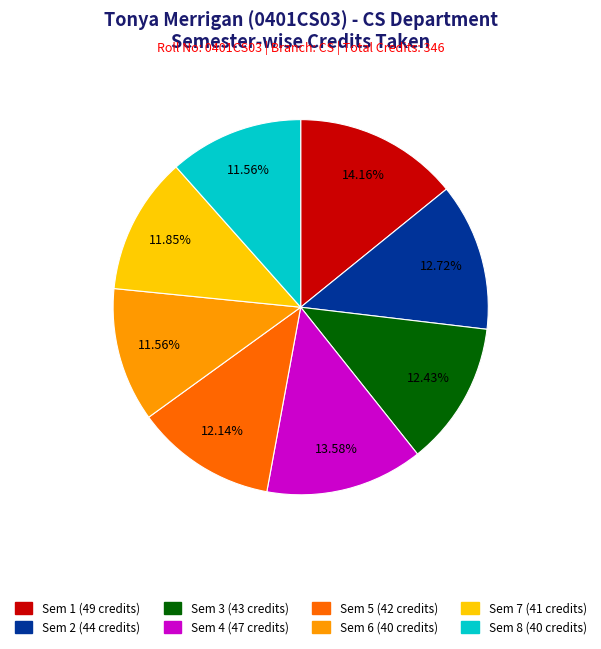

What is the largest slice in the pie chart?

Sem 1